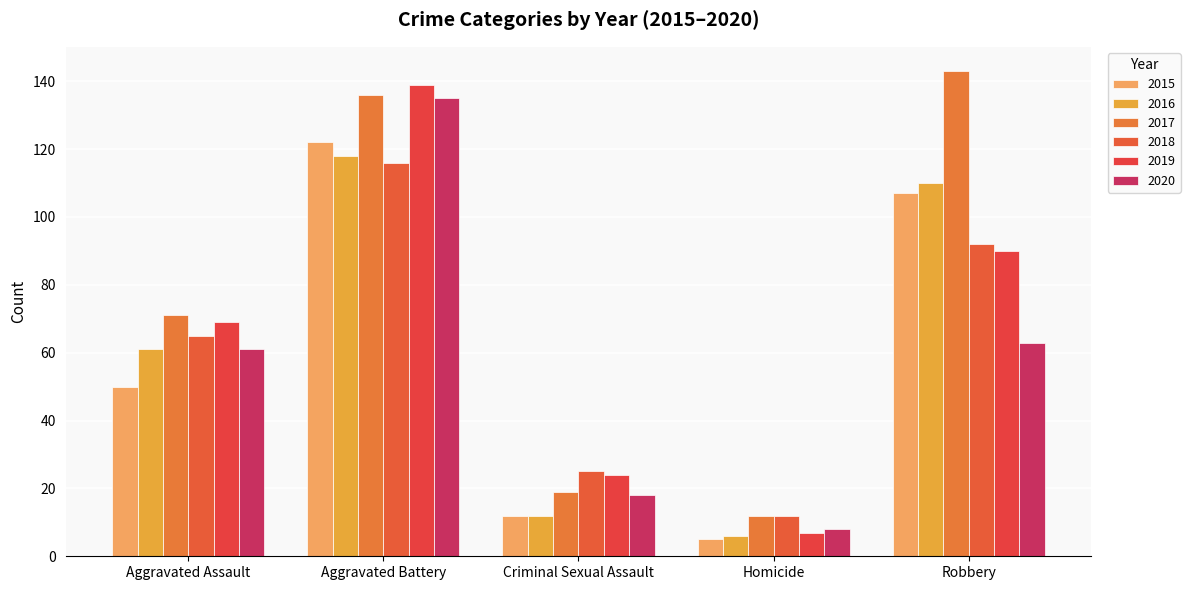

Which series has the largest total across all categories?

2017